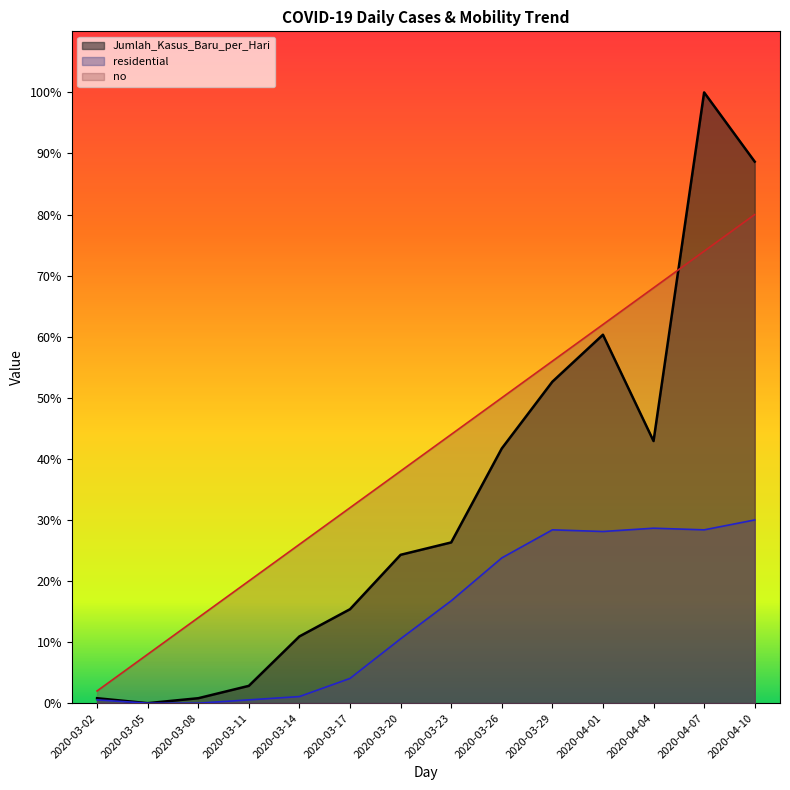

True or false: no has a value of 0.4 at 2020-03-20.

True